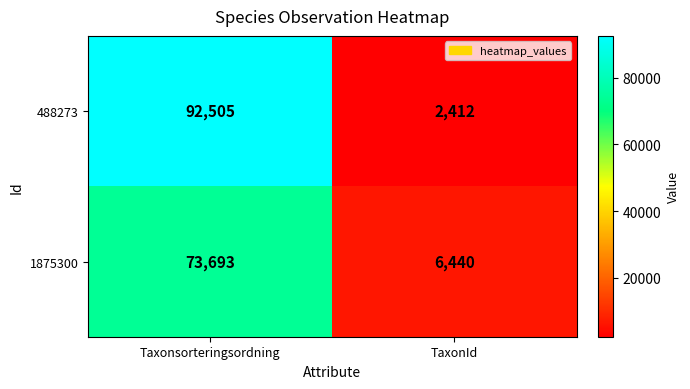

What is the total value across all series at Taxonsorteringsordning?

166198